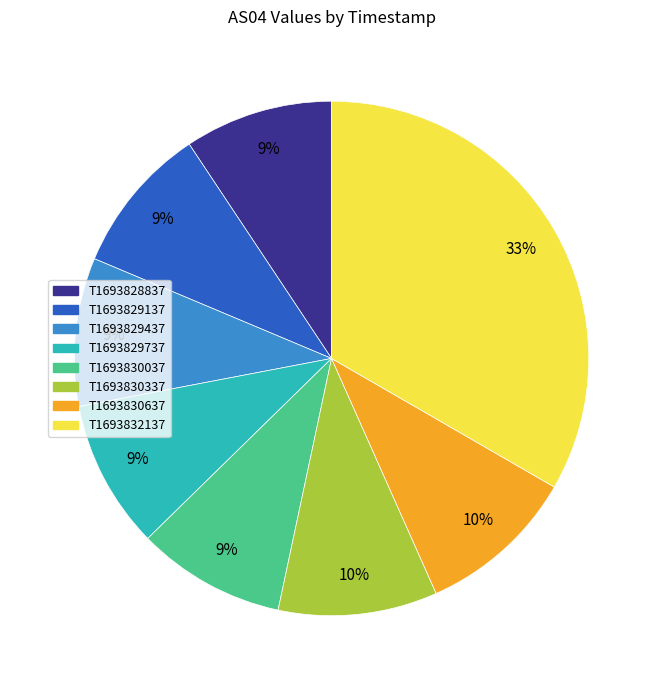

Is there any slice that represents more than half of the pie?

No